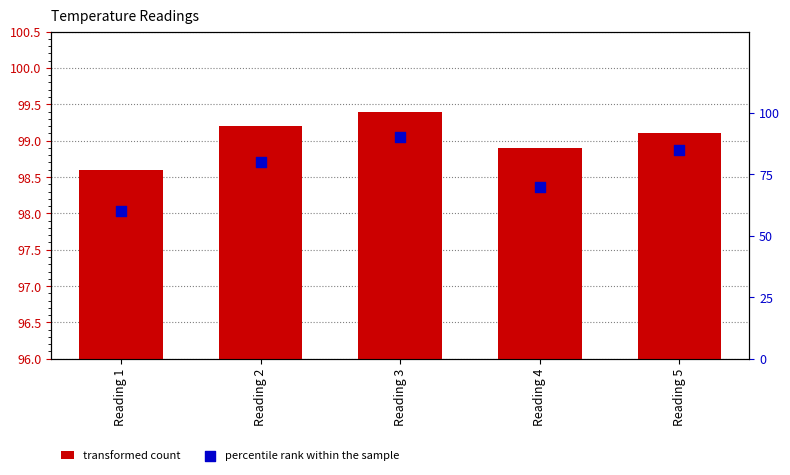

At which category is the sum across all series the highest?

Reading 3